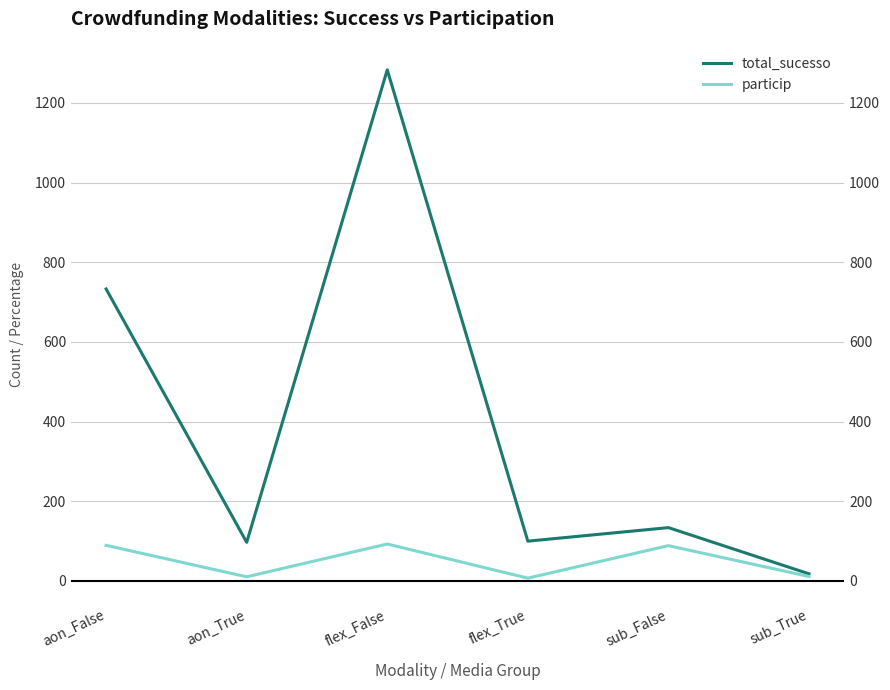

Which label corresponds to the largest value in the chart?

flex_False